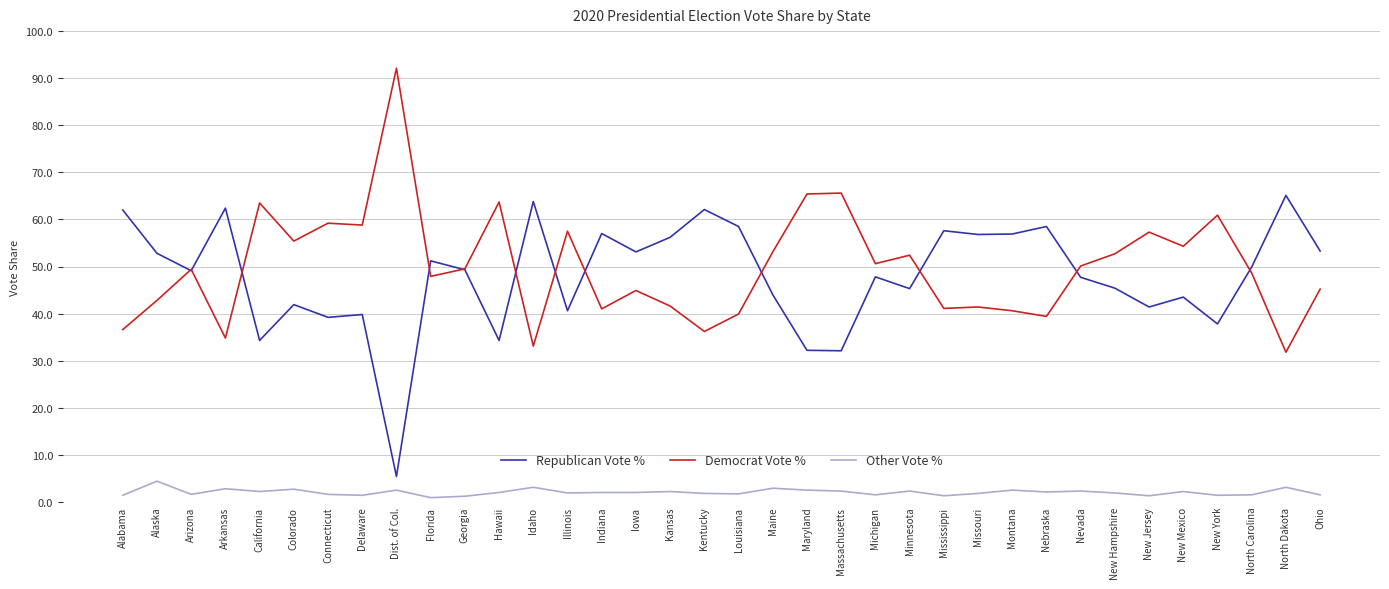

Rank the series at New Mexico from highest to lowest value.

Democrat Vote %, Republican Vote %, Other Vote %